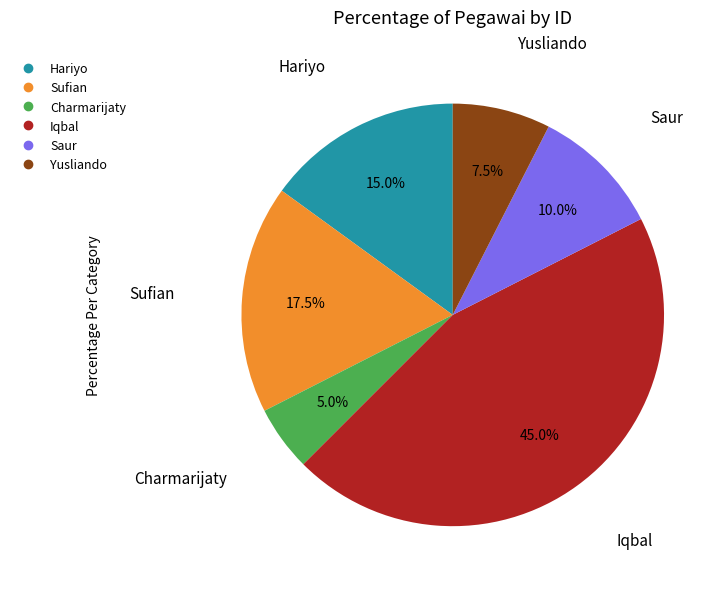

Is the sum of Charmarijaty and Hariyo greater than half?

No